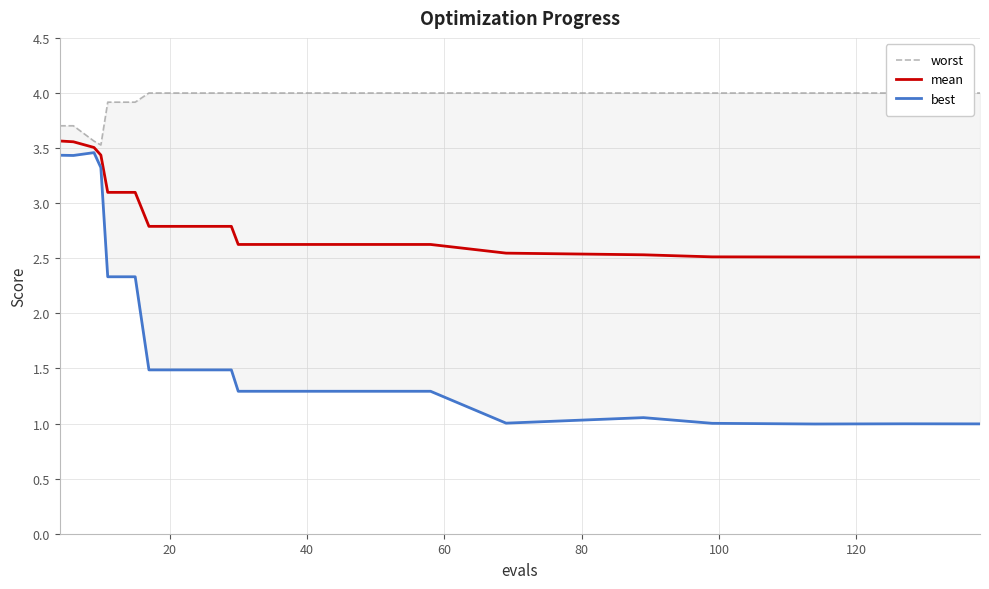

What is the maximum value for mean?

3.6